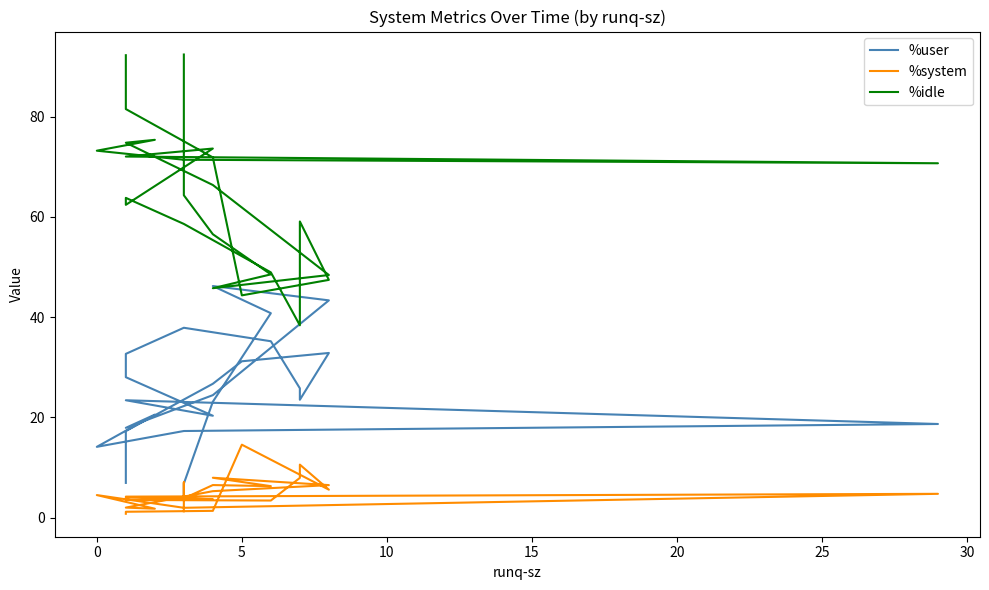

What are all the series names shown in the legend?

%user, %system, %idle